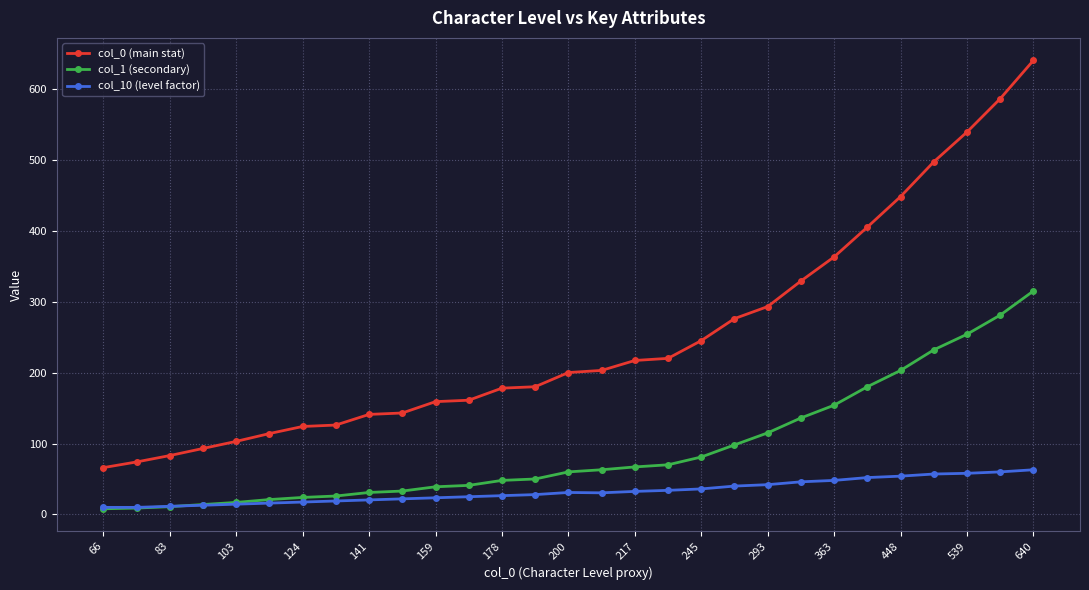

What is the greatest value displayed?

640.0